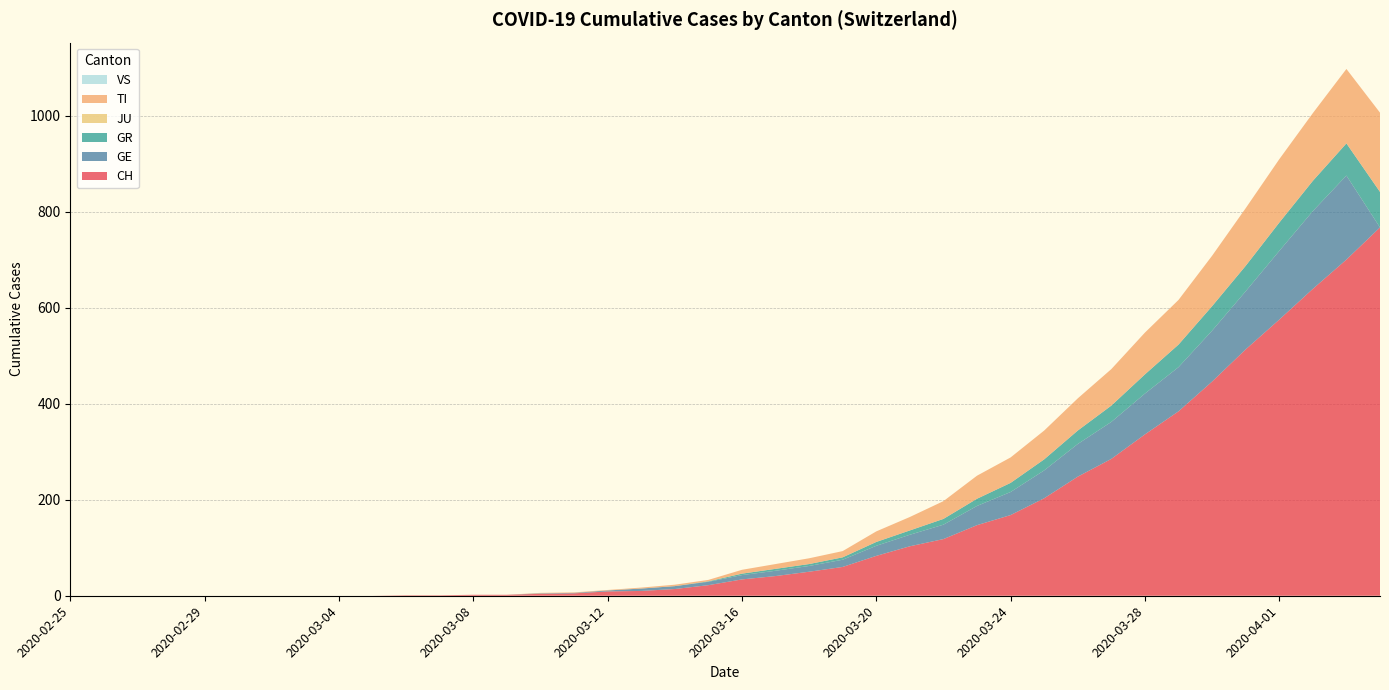

Reading left to right, extract all data points from this chart.

CH: 0	0	0	0	0	0	0	0	0	0	1	1	2	2	4	5	9	10	14	22	34	41	50	60	83	103	118	147	168	203	248	285	336	384	446	513	575	639	700	767
GE: 0	0	0	0	0	0	0	0	0	0	0	0	0	0	1	1	2	5	6	7	9	11	12	15	21	24	30	40	48	58	68	77	85	92	106	121	143	162	175	0
GR: 0	0	0	0	0	0	0	0	0	0	0	0	0	0	0	0	0	0	0	1	3	4	4	5	8	9	12	15	19	23	28	34	40	47	51	53	59	63	67	74
JU: 0	0	0	0	0	0	0	0	0	0	0	0	0	0	0	0	0	0	0	0	0	0	0	0	0	0	0	0	0	0	0	0	0	0	0	0	0	0	0	0
TI: 0	0	0	0	0	0	0	0	0	0	0	0	0	0	1	1	1	2	3	3	8	10	12	13	22	28	37	48	53	60	67	76	87	93	105	120	132	141	155	165
VS: 0	0	0	0	0	0	0	0	0	0	0	0	0	0	0	0	0	0	0	0	0	0	0	0	0	0	0	0	0	0	0	0	0	0	0	0	0	0	0	0